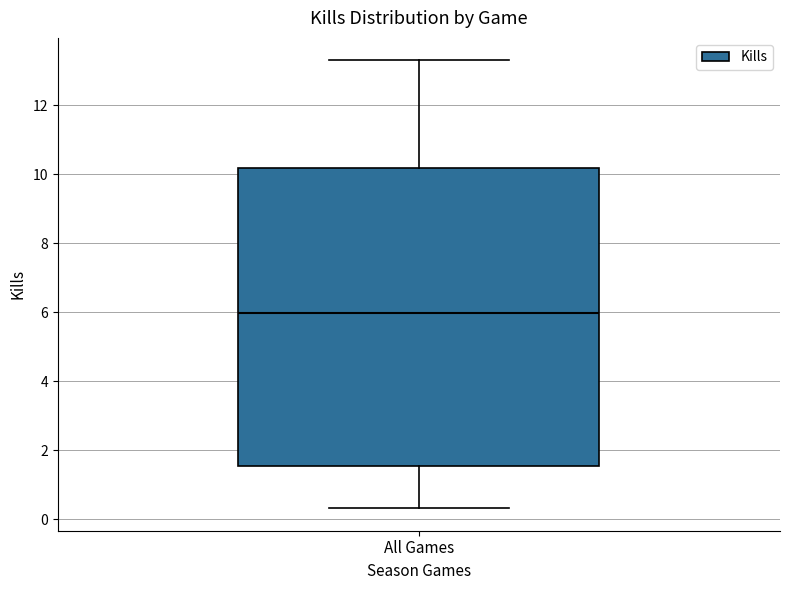

Transcribe this box plot: give where the median line is, the range the box spans, and where the two whiskers end, as read against the y-axis. The values are not printed on the chart, so give them approximately, as read against the axis.

median 6.0, box 1.6 to 10.2, whiskers 0.4 to 13.4